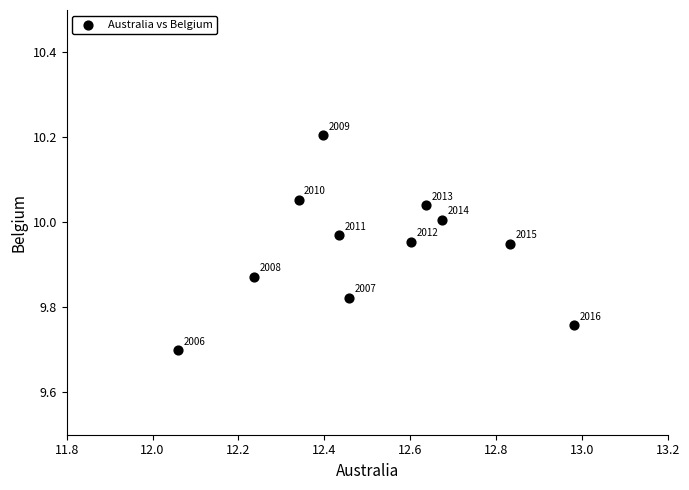

What Y value in the scatter plot is closest to 9?

9.7